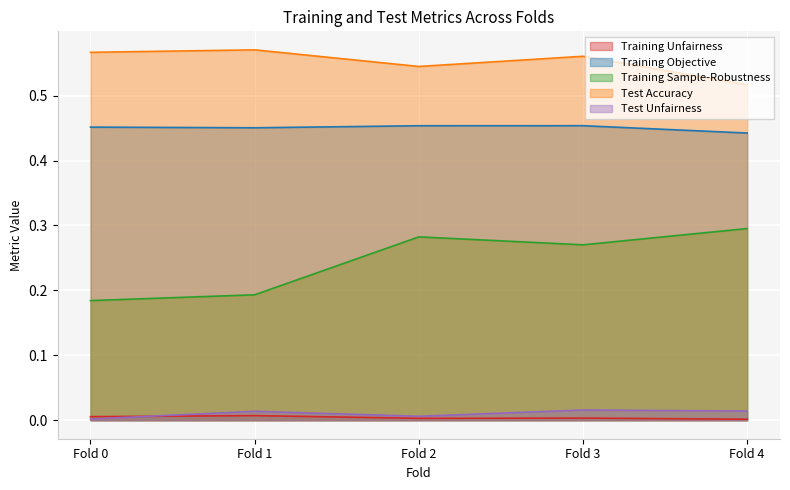

What is the value of the Training Sample-Robustness point at the 5th from the left?

0.3